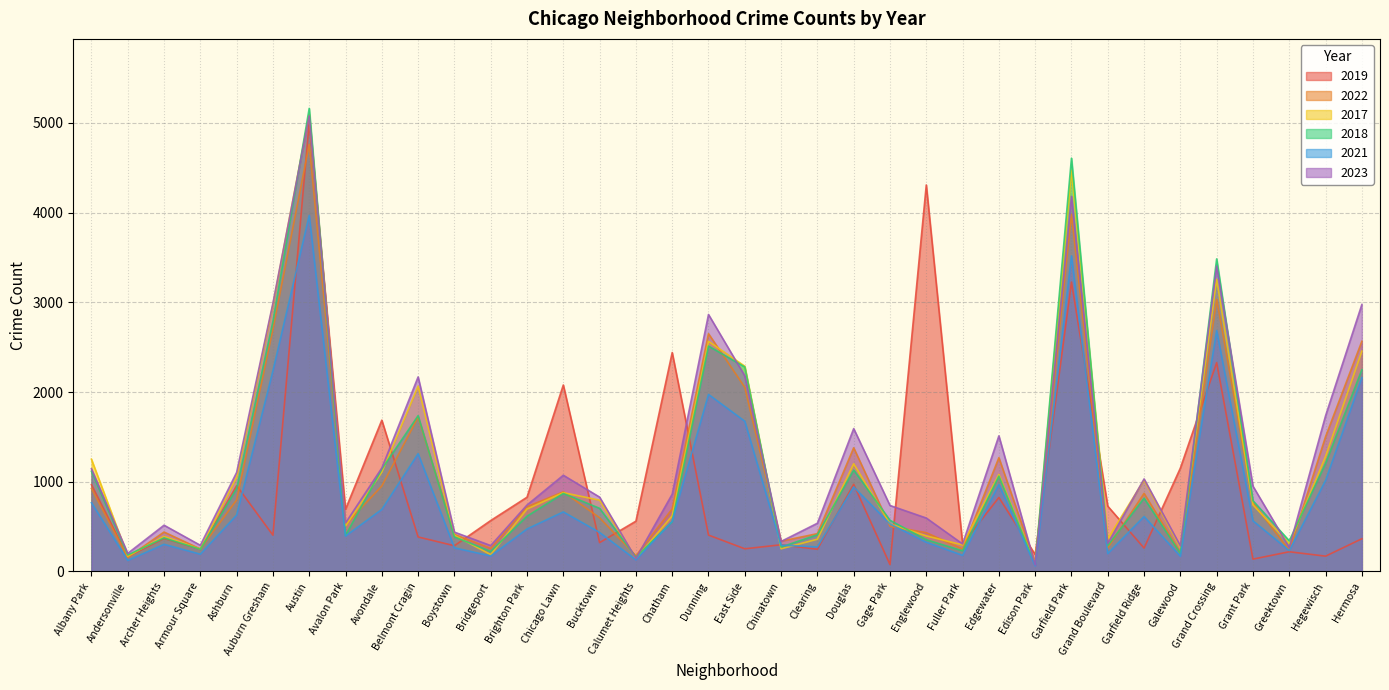

Rank the series at Hegewisch from lowest to highest value.

2019, 2021, 2018, 2017, 2022, 2023